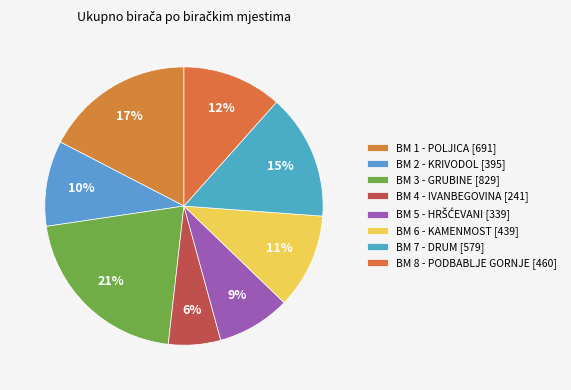

To the nearest percent, what is the combined percentage of BM 3 - GRUBINE and BM 4 - IVANBEGOVINA?

27%